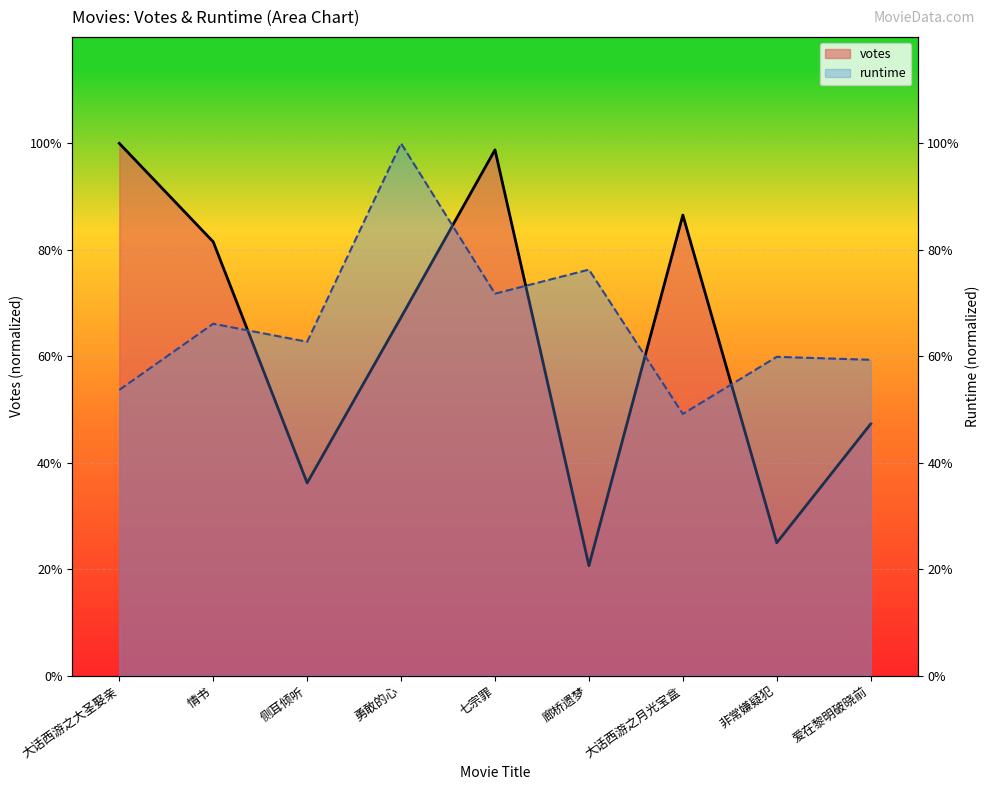

Where is the first local minimum for runtime (line)?

侧耳倾听